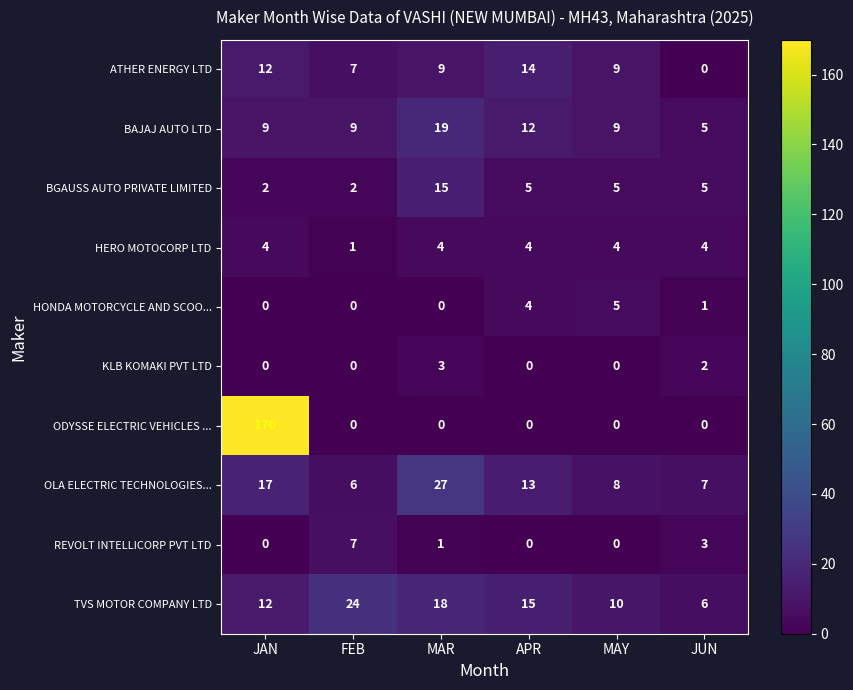

Rank the series by their maximum value, from highest to lowest.

ODYSSE ELECTRIC VEHICLES ..., OLA ELECTRIC TECHNOLOGIES..., TVS MOTOR COMPANY LTD, BAJAJ AUTO LTD, BGAUSS AUTO PRIVATE LIMITED, ATHER ENERGY LTD, REVOLT INTELLICORP PVT LTD, HONDA MOTORCYCLE AND SCOO..., HERO MOTOCORP LTD, KLB KOMAKI PVT LTD